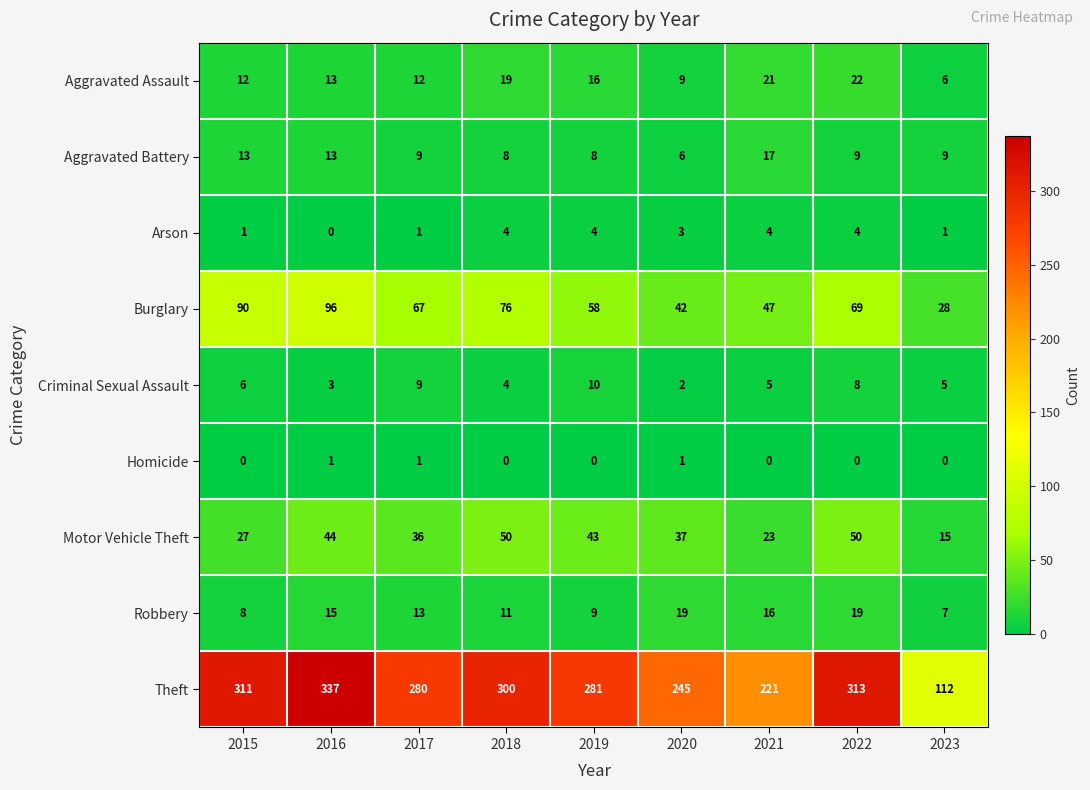

List the series in order of their peak value, highest first.

Theft, Burglary, Motor Vehicle Theft, Aggravated Assault, Robbery, Aggravated Battery, Criminal Sexual Assault, Arson, Homicide